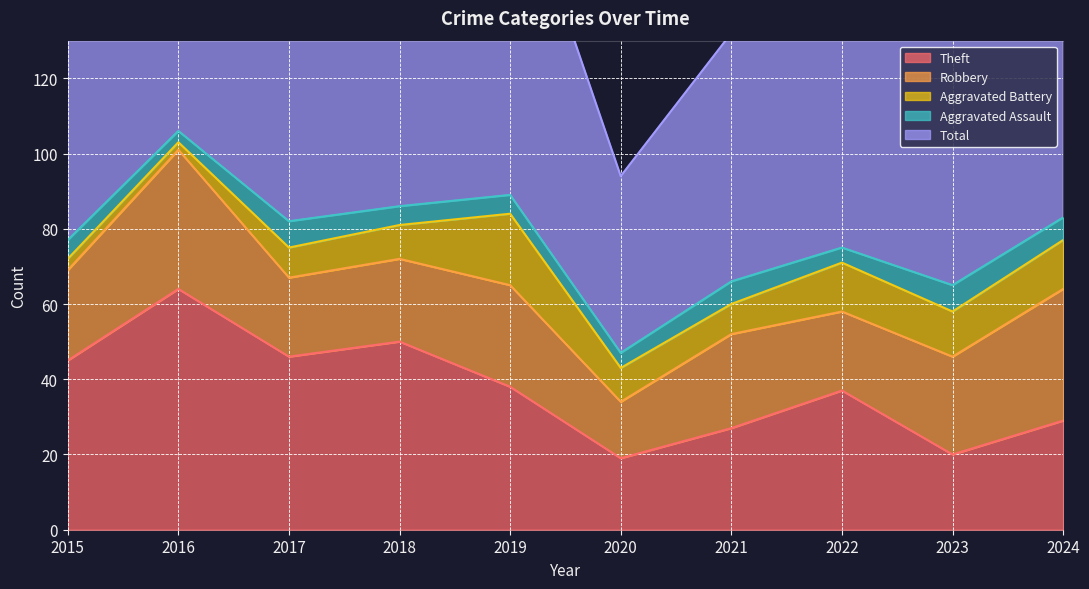

Read the Aggravated Battery value at 2020, to the nearest 10.

10